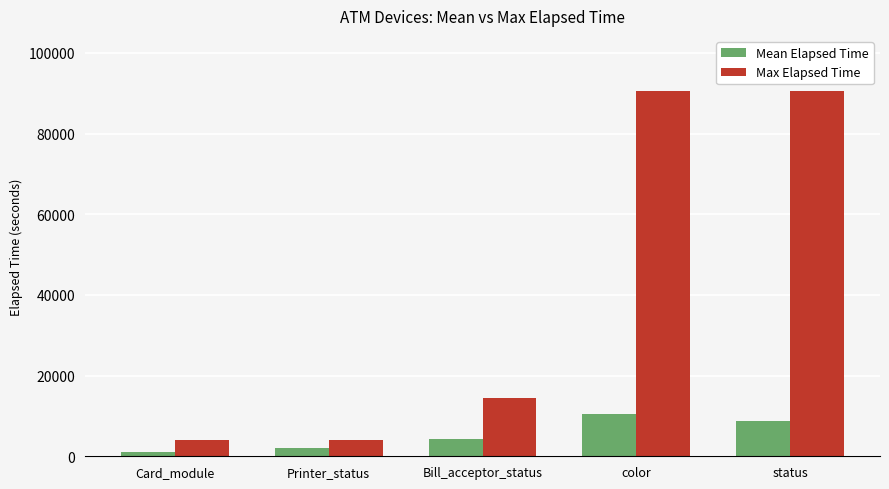

What are all the series names shown in the legend?

Mean Elapsed Time, Max Elapsed Time